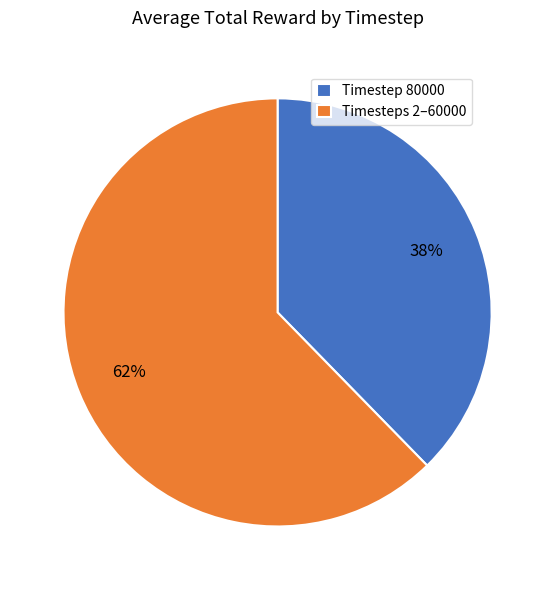

Is it true that Timesteps 2–60000 is 62% of the pie?

True